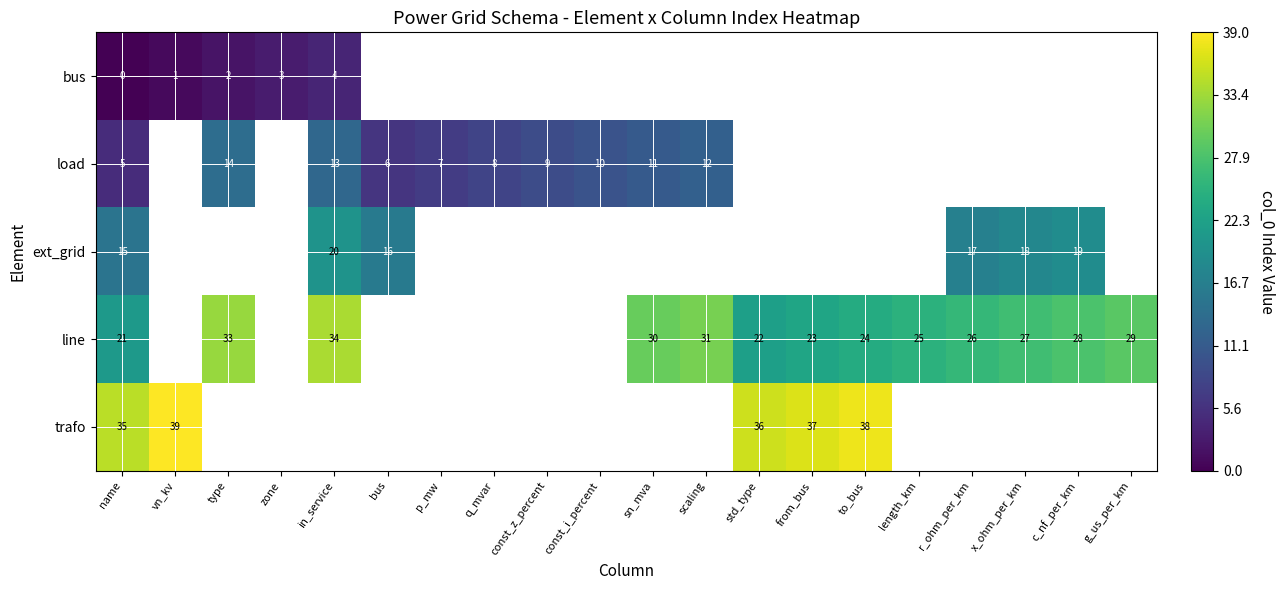

The line series shows 29 at g_us_per_km. True or false?

True